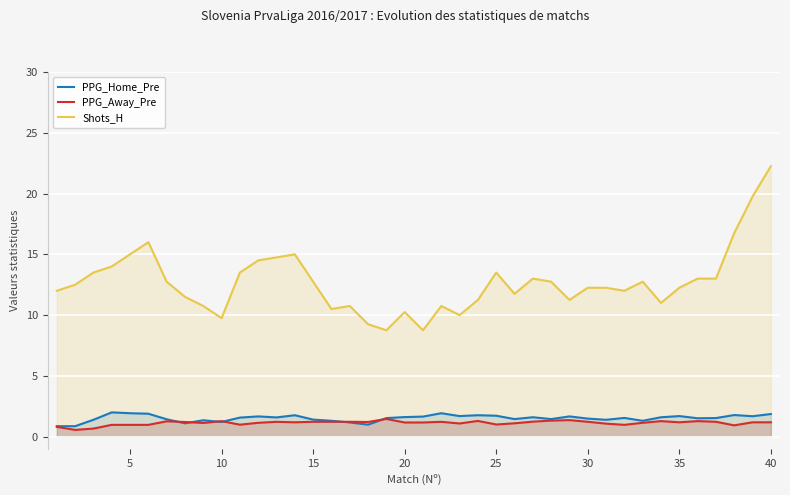

How many lines are shown in the chart?

3